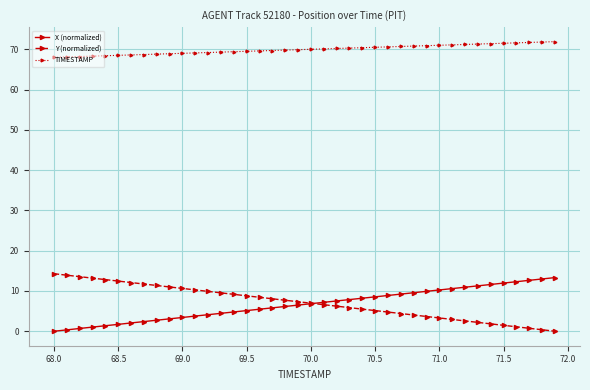

True or false: Y (normalized) and TIMESTAMP cross at least once.

False